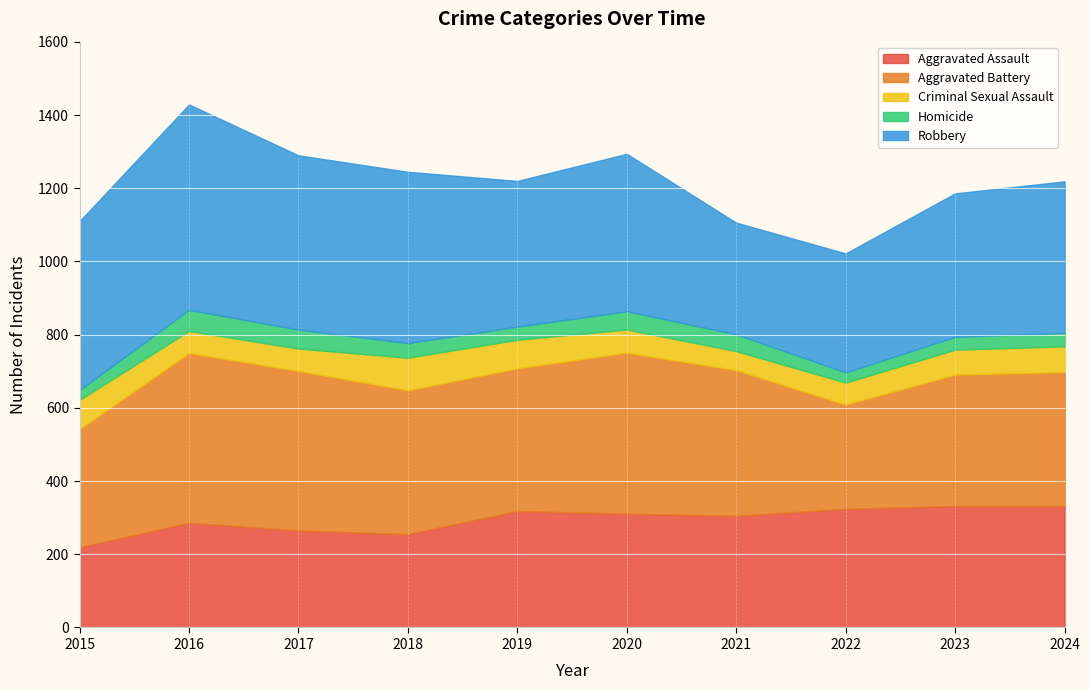

Which has a higher value, 2015 or 2020?

2020